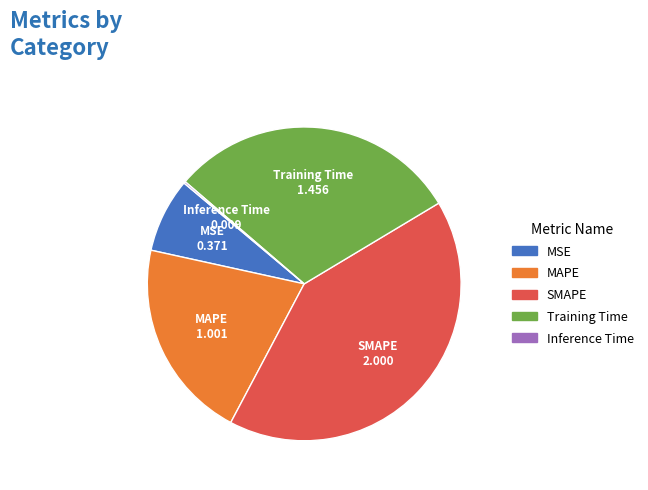

Does any single category account for the majority?

No